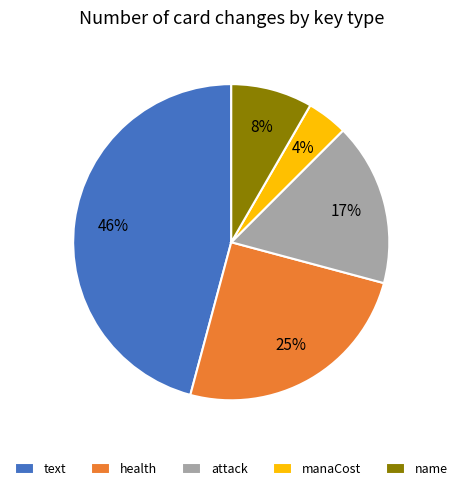

Is there a majority slice in this chart?

No